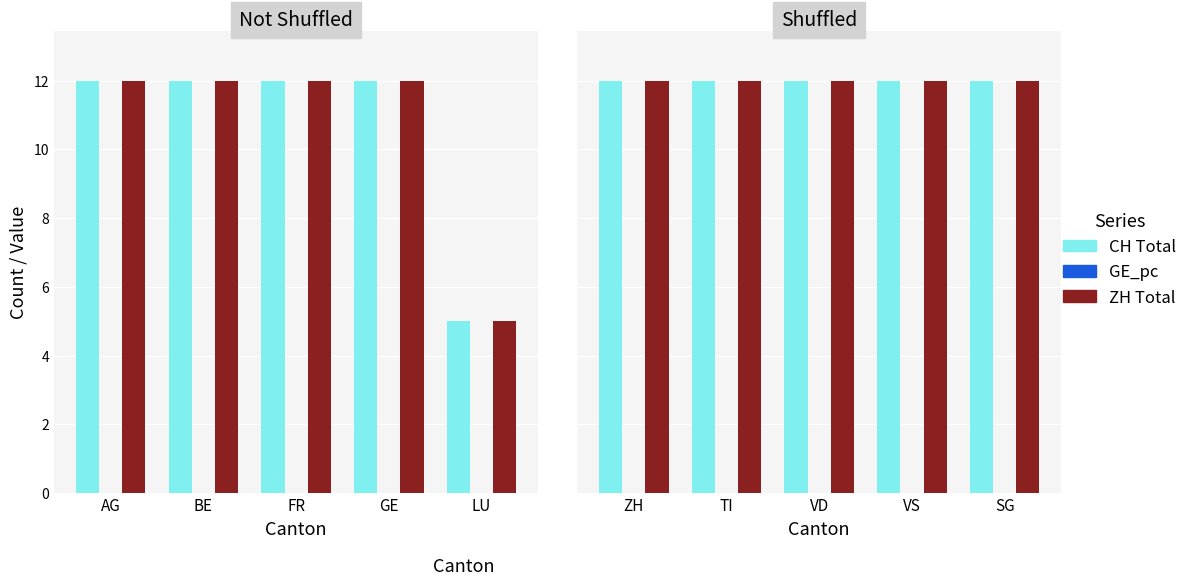

How many groups of bars are there?

5